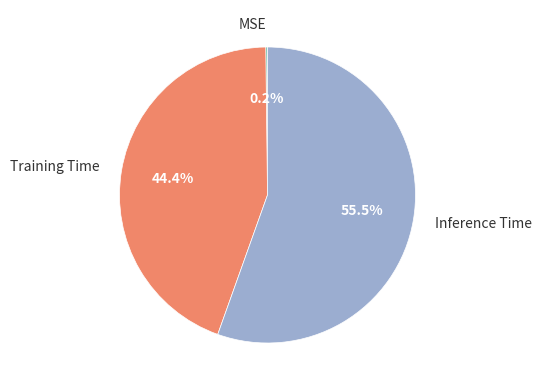

Which slice is the largest?

Inference Time